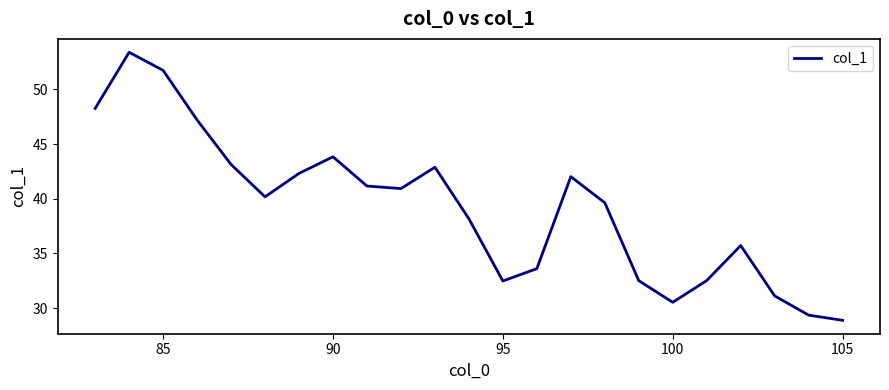

What is the difference between the maximum and minimum values?

24.5